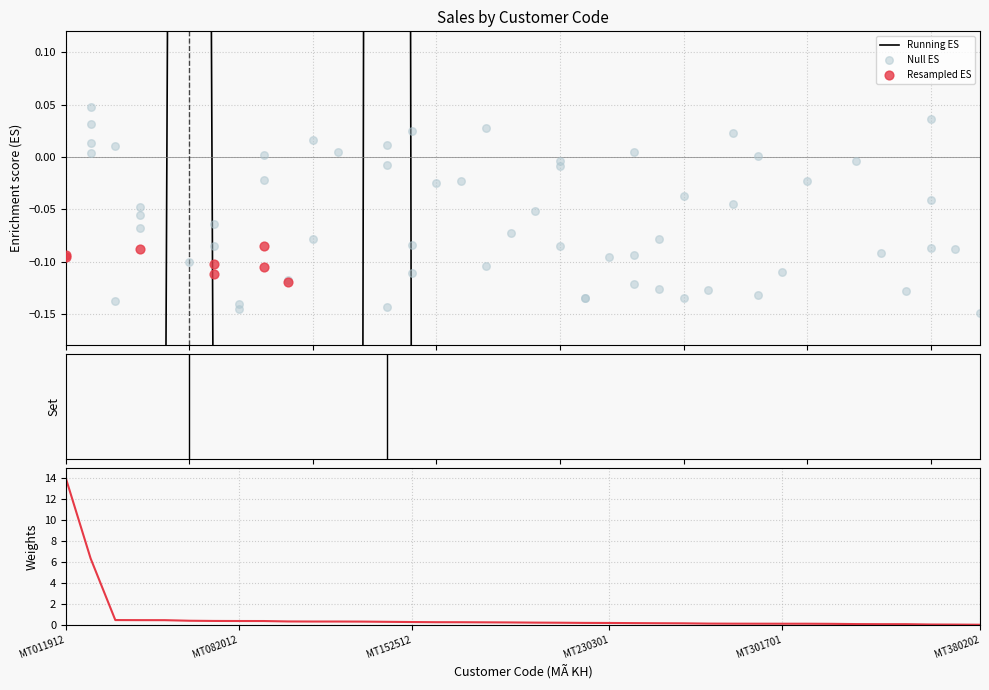

At which category is the sum across all series the highest?

MT142512